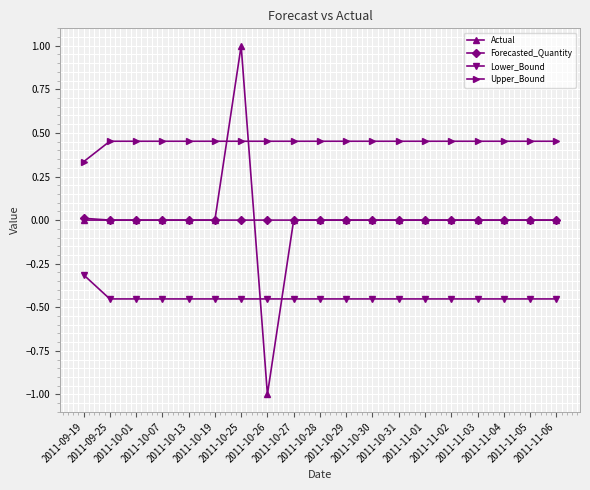

Which category has the lowest value across all series?

2011-10-26